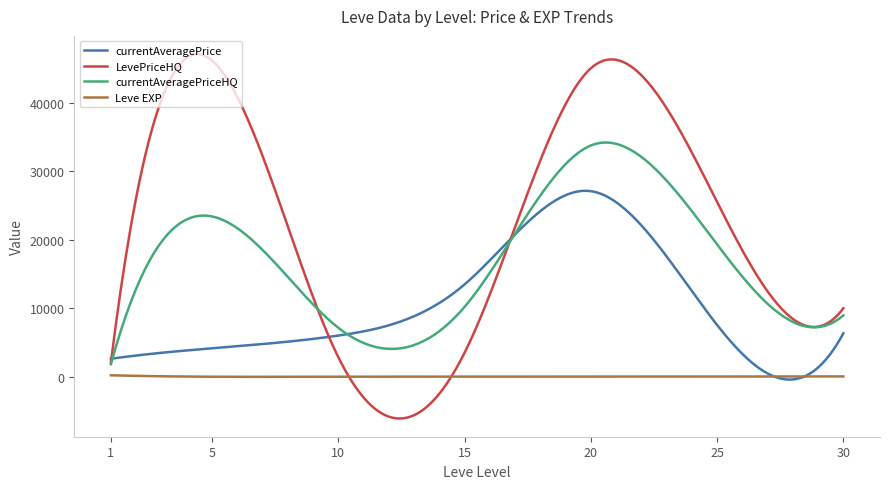

How many lines are shown in the chart?

4